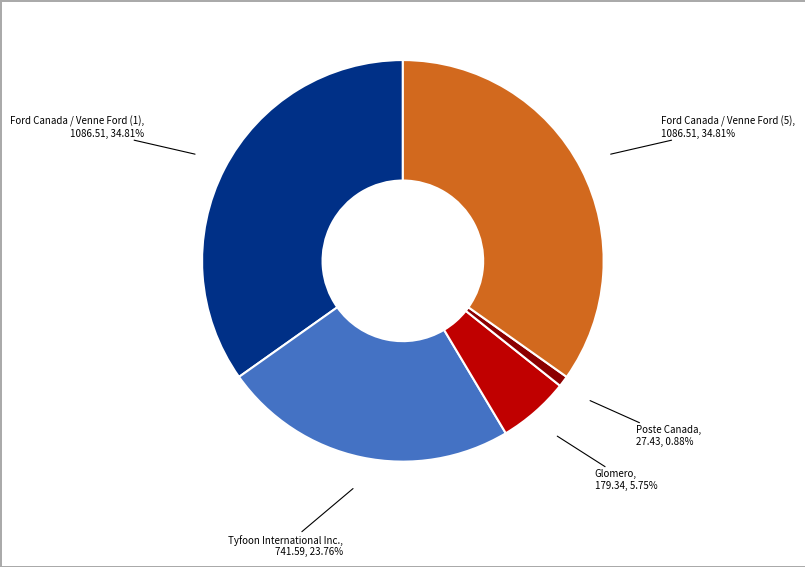

How many segments does this pie chart have?

5